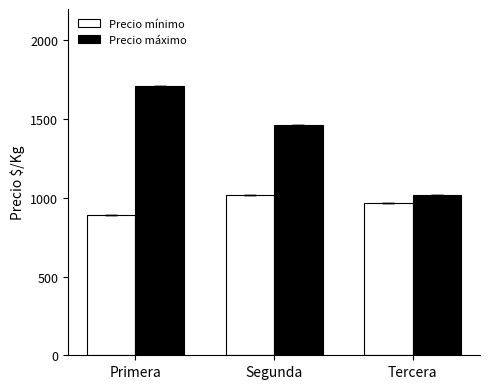

At which label does Precio máximo first exceed 1464?

Primera